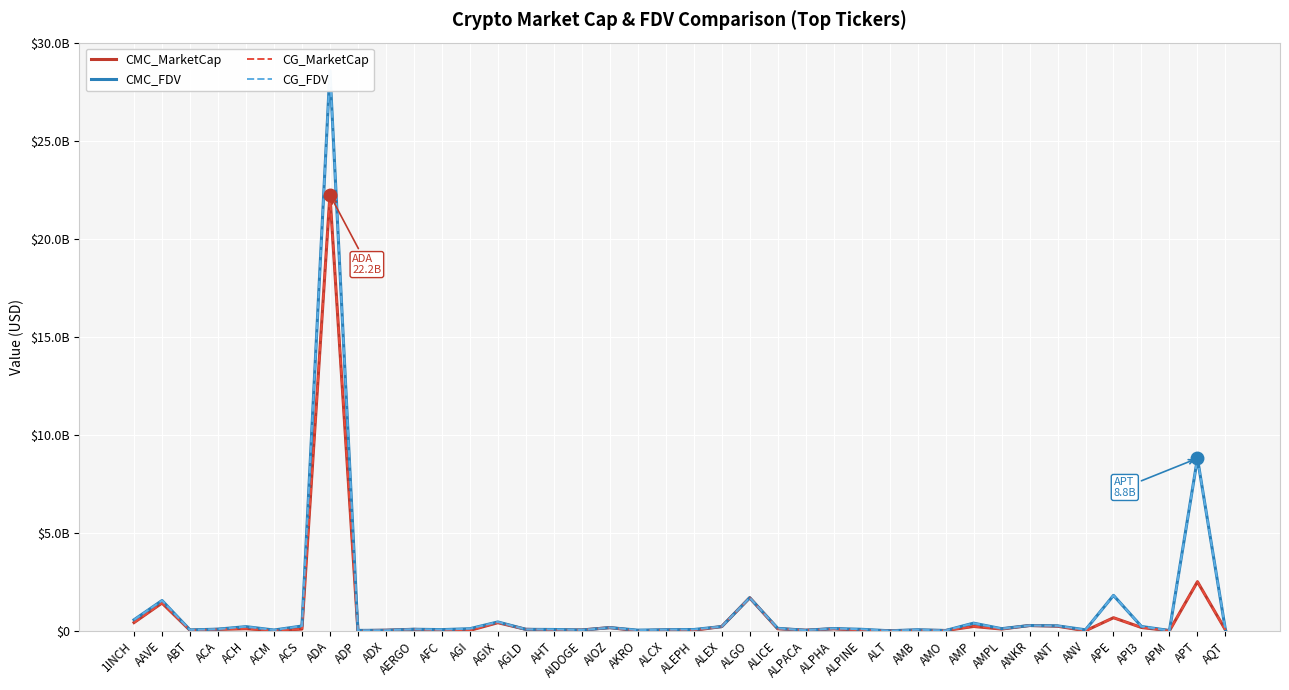

In CG_FDV, how many points are lower than both neighbors (excluding endpoints)?

12